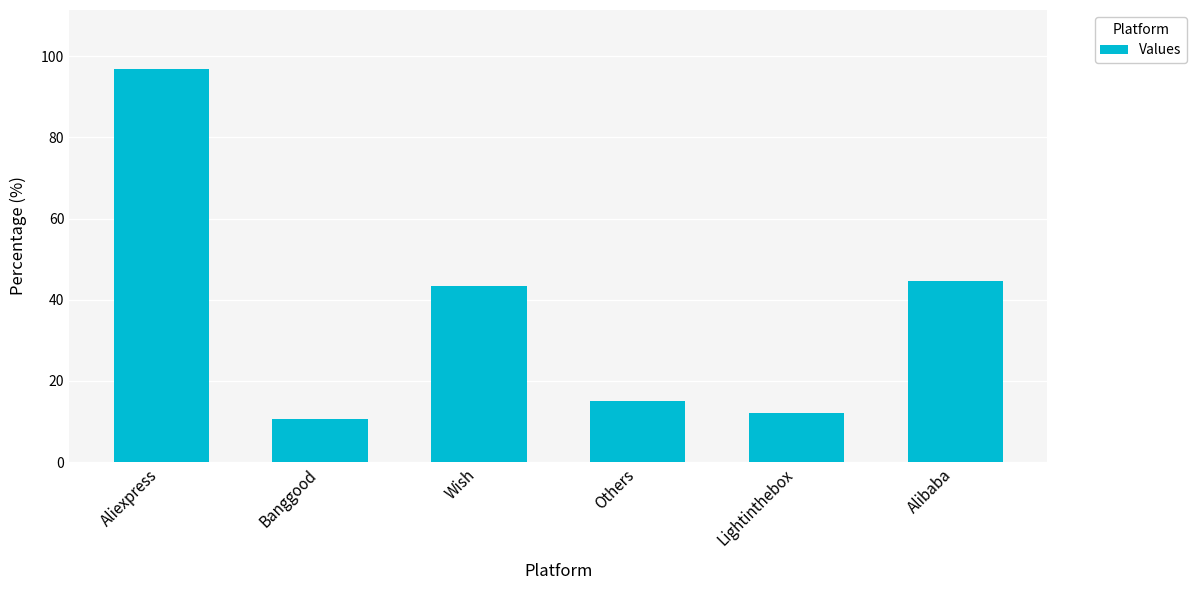

What is the average value?

37.1